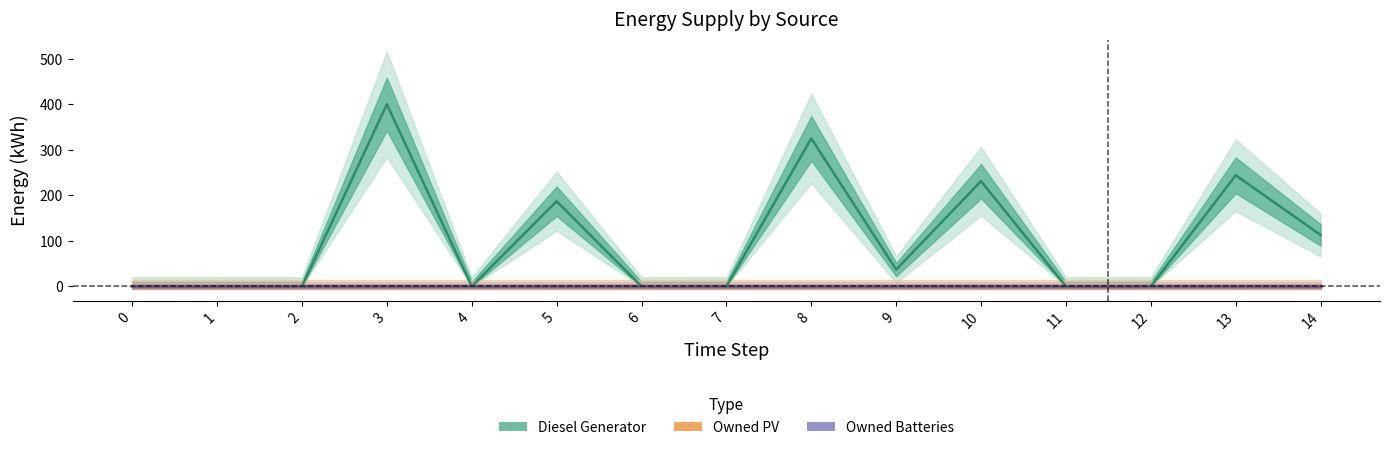

True or false: Owned PV has more than 2 interior local peaks.

False